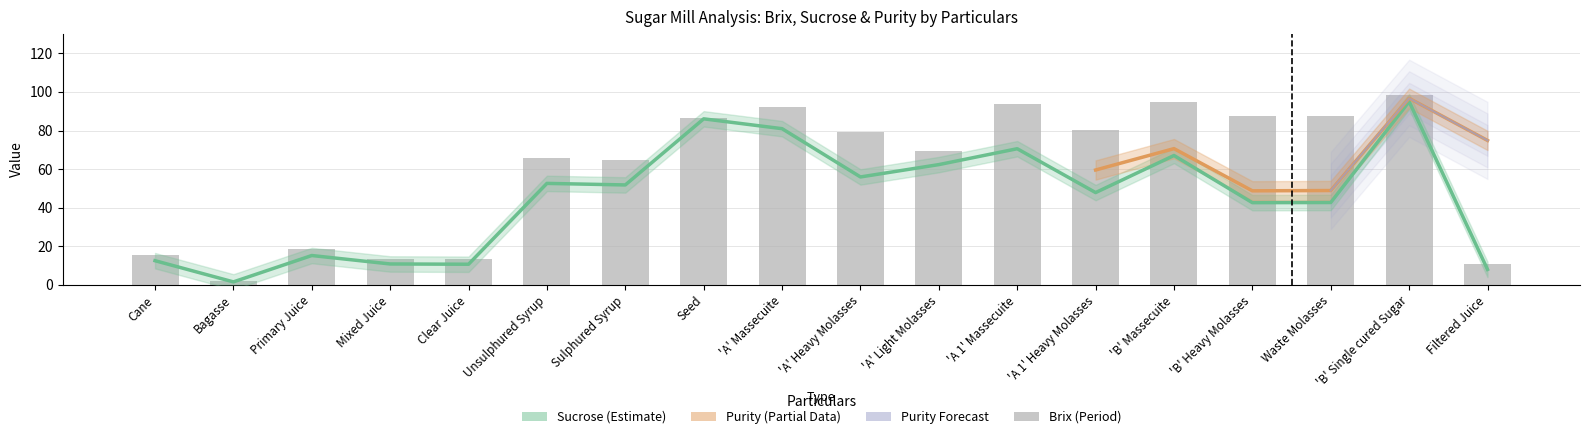

What is the sum of all Brix (Period) values?

1073.8